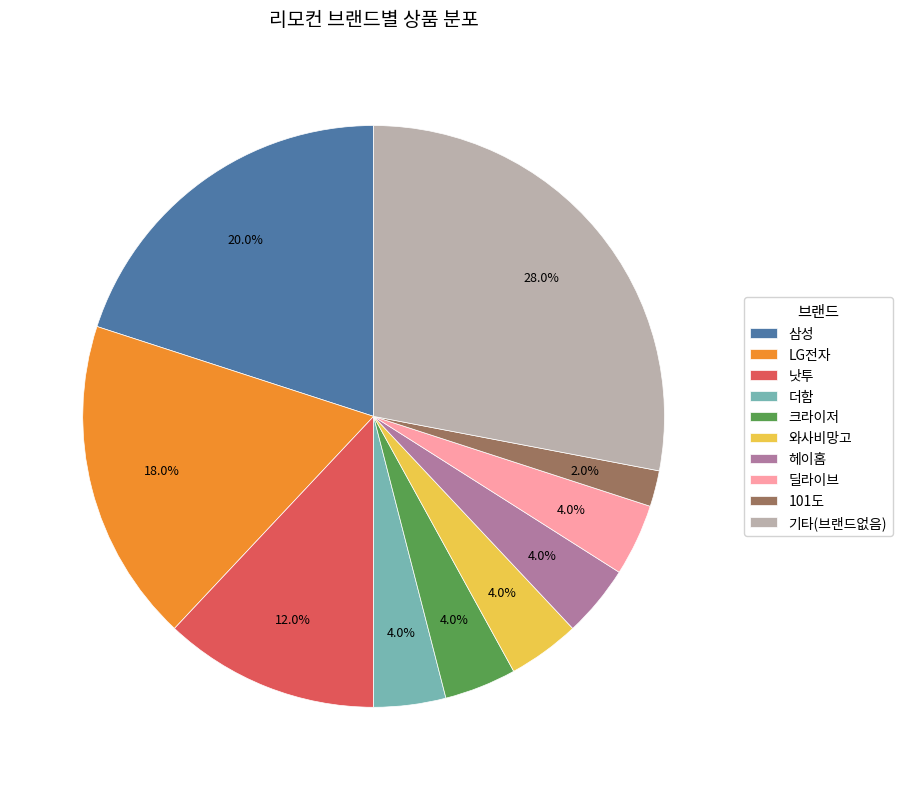

Approximately how many times larger is the value at 헤이홈 compared to 와사비망고?

1.0